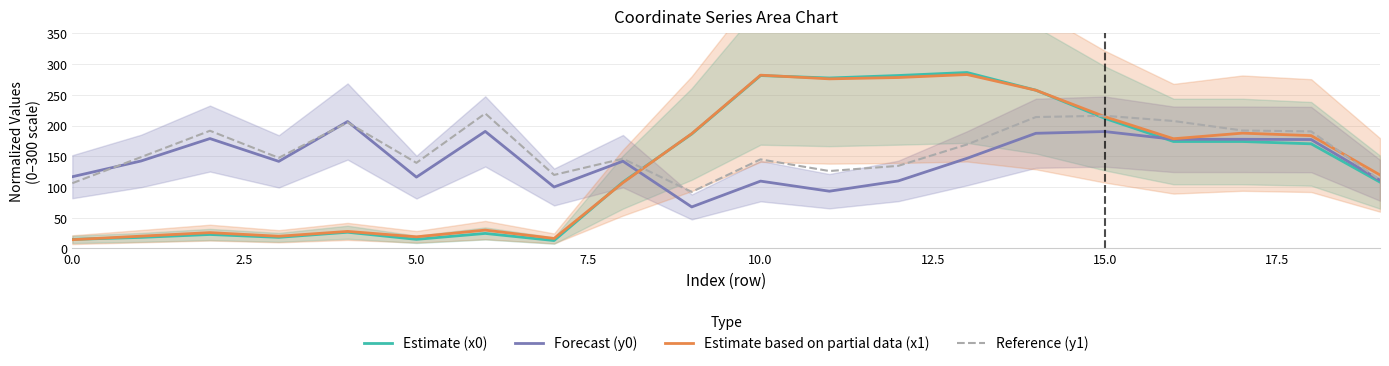

What is the highest value of the Forecast (y0) series?

206.5